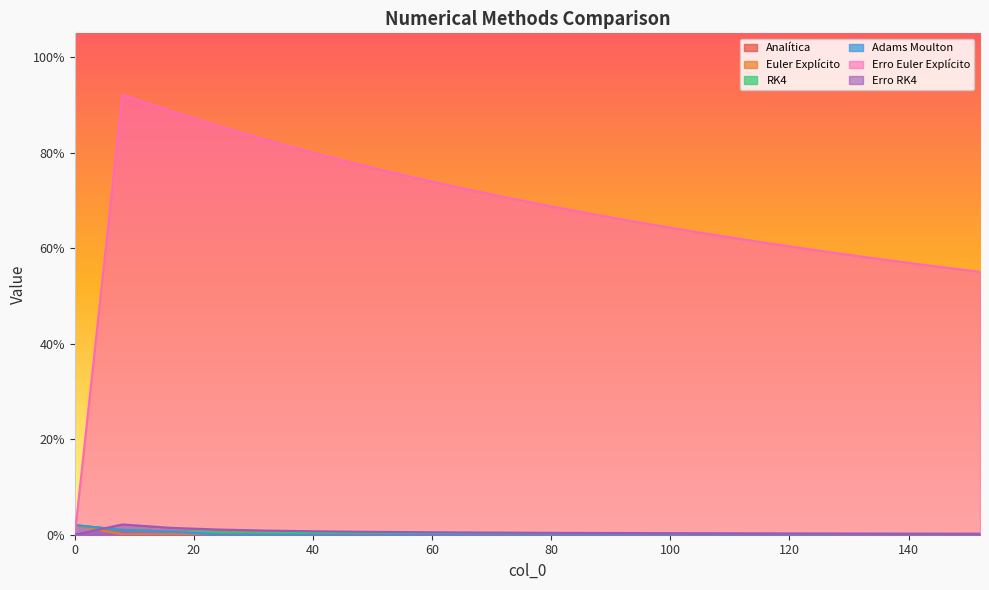

Is the value of Analítica at 128 greater than the value of Euler Explícito at 128?

Yes